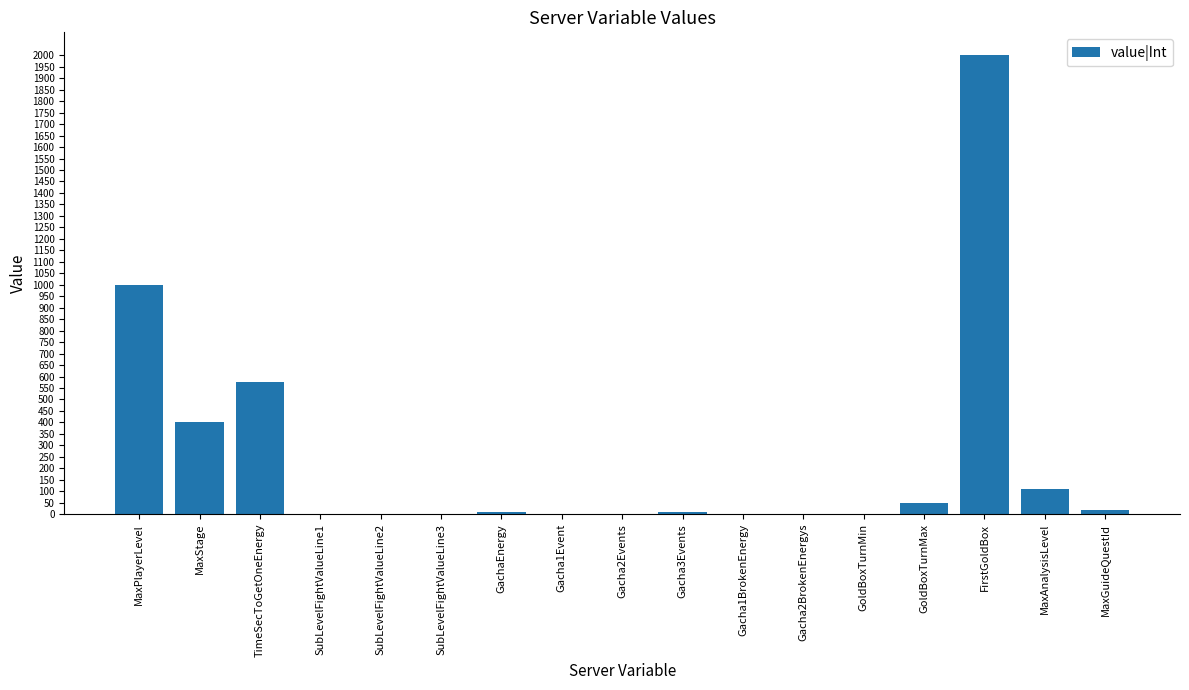

Where is the data nearest to the value 1000?

MaxPlayerLevel